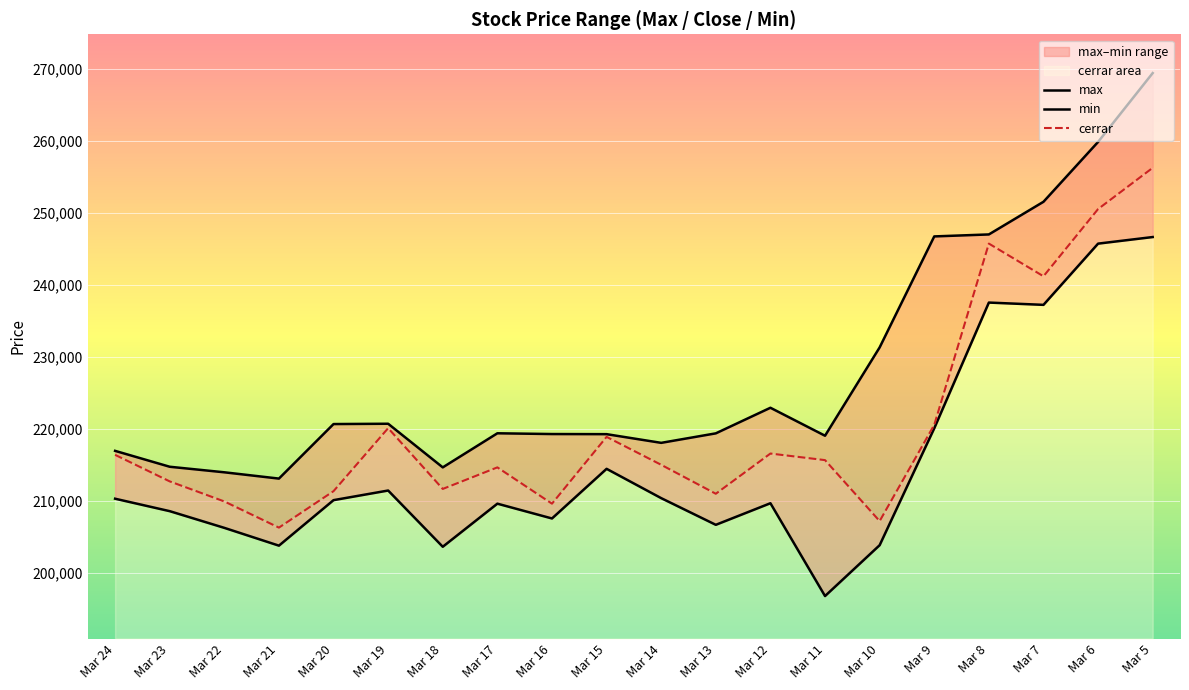

Which category has the lowest value in the max series?

Mar 21